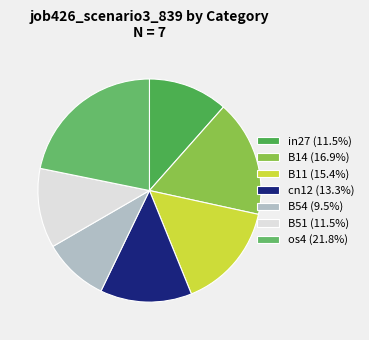

Count the number of slices in the pie.

7